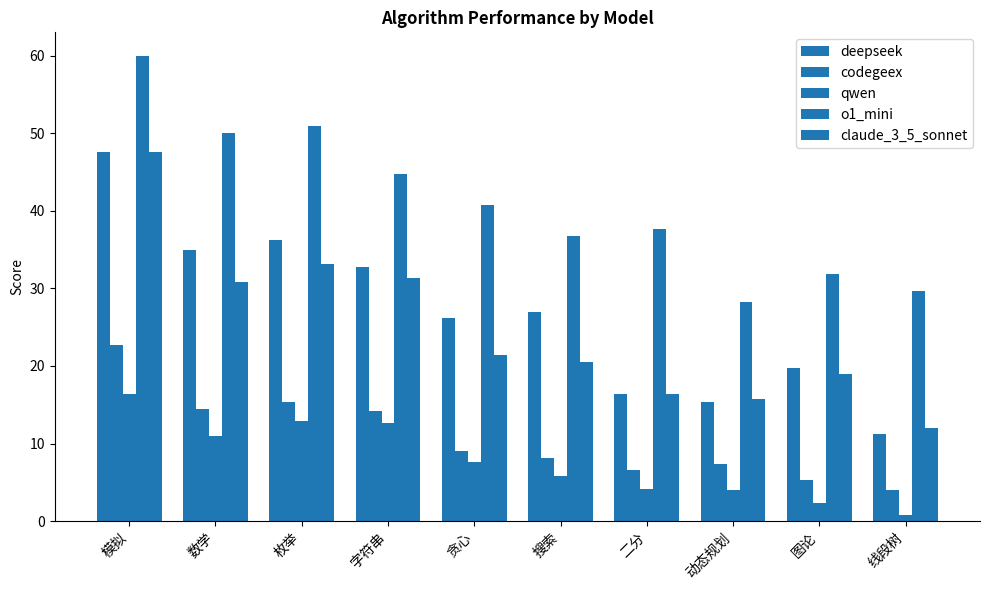

Does the chart contain stacked bars?

No